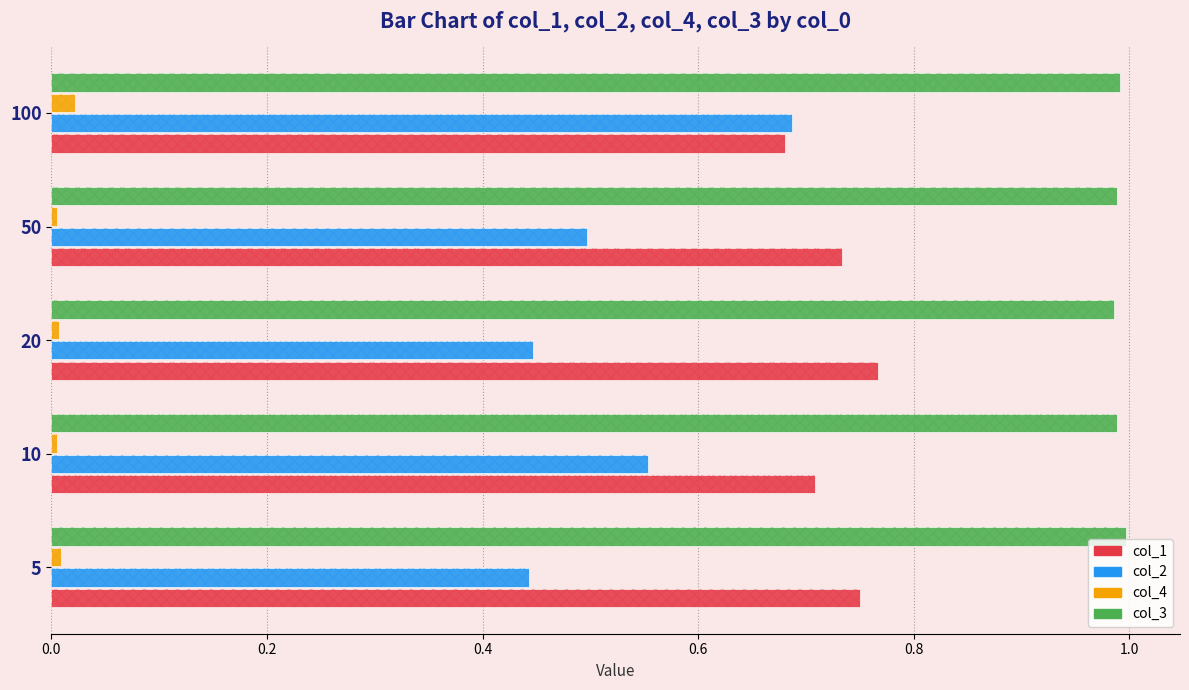

Reading left to right, extract all data points from this chart.

col_1: 0.8	0.7	0.8	0.7	0.7
col_2: 0.4	0.6	0.4	0.5	0.7
col_4: 0.0	0.0	0.0	0.0	0.0
col_3: 1.0	1.0	1.0	1.0	1.0